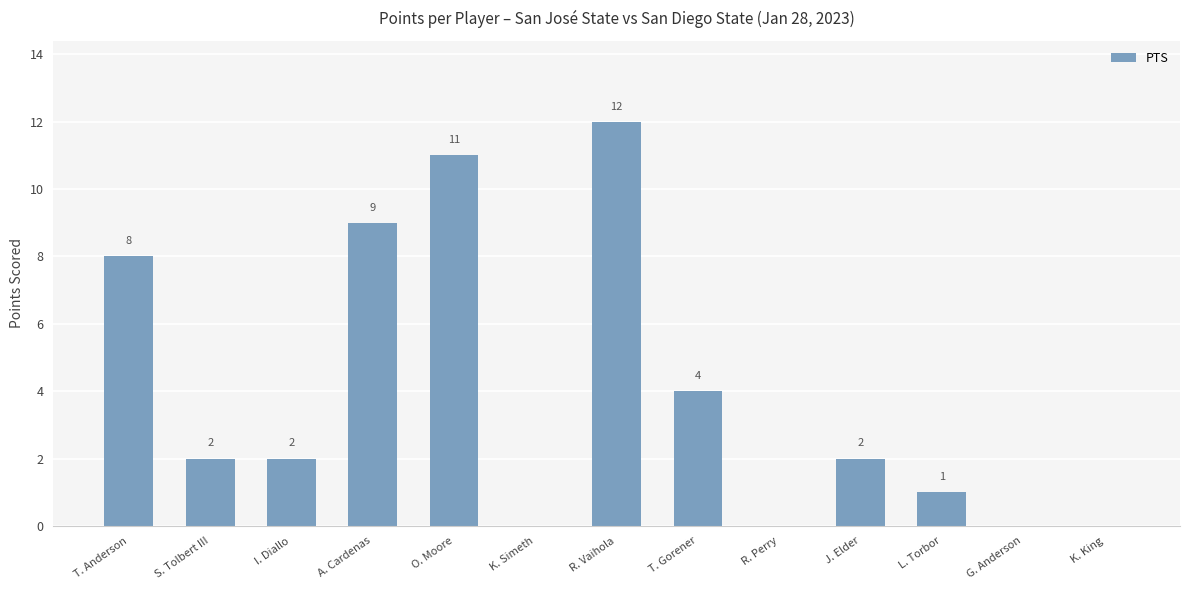

Which label corresponds to the largest value in the chart?

R. Vaihola